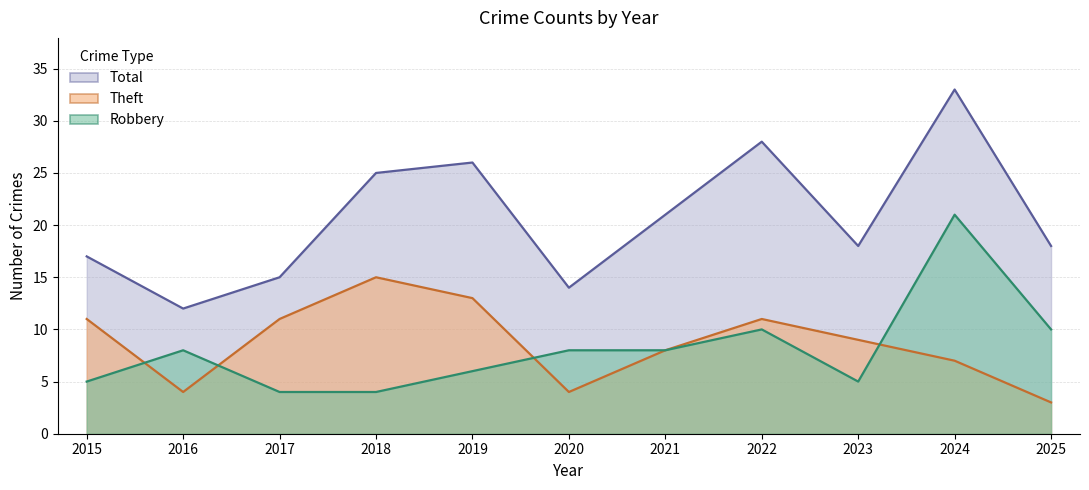

What is the difference between the second highest and minimum values in the Total series?

16